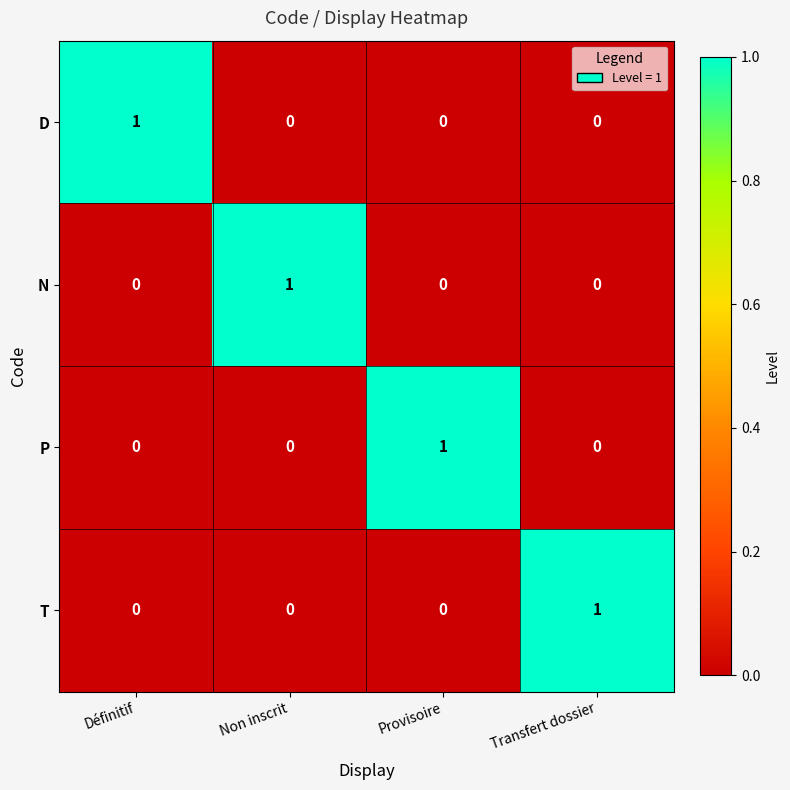

At how many categories does at least one series exceed 0?

4